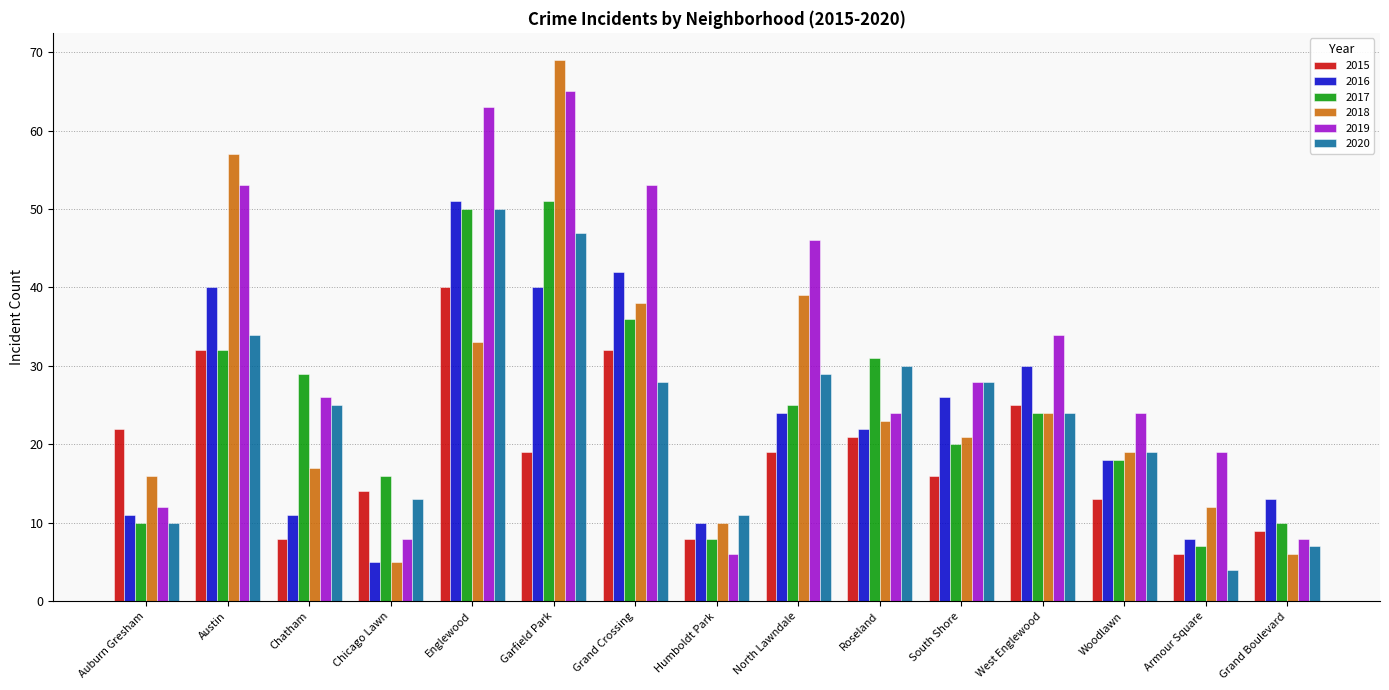

At which category is the sum across all series the highest?

Garfield Park